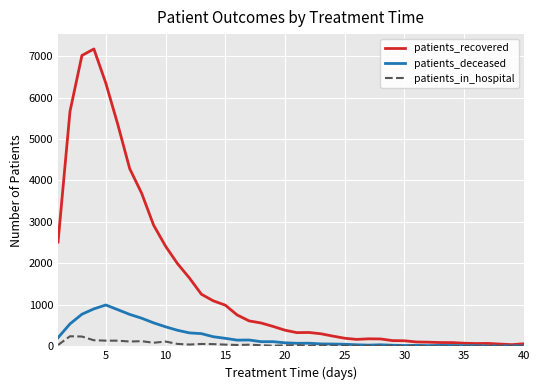

Which series has the largest total across all categories?

patients_recovered